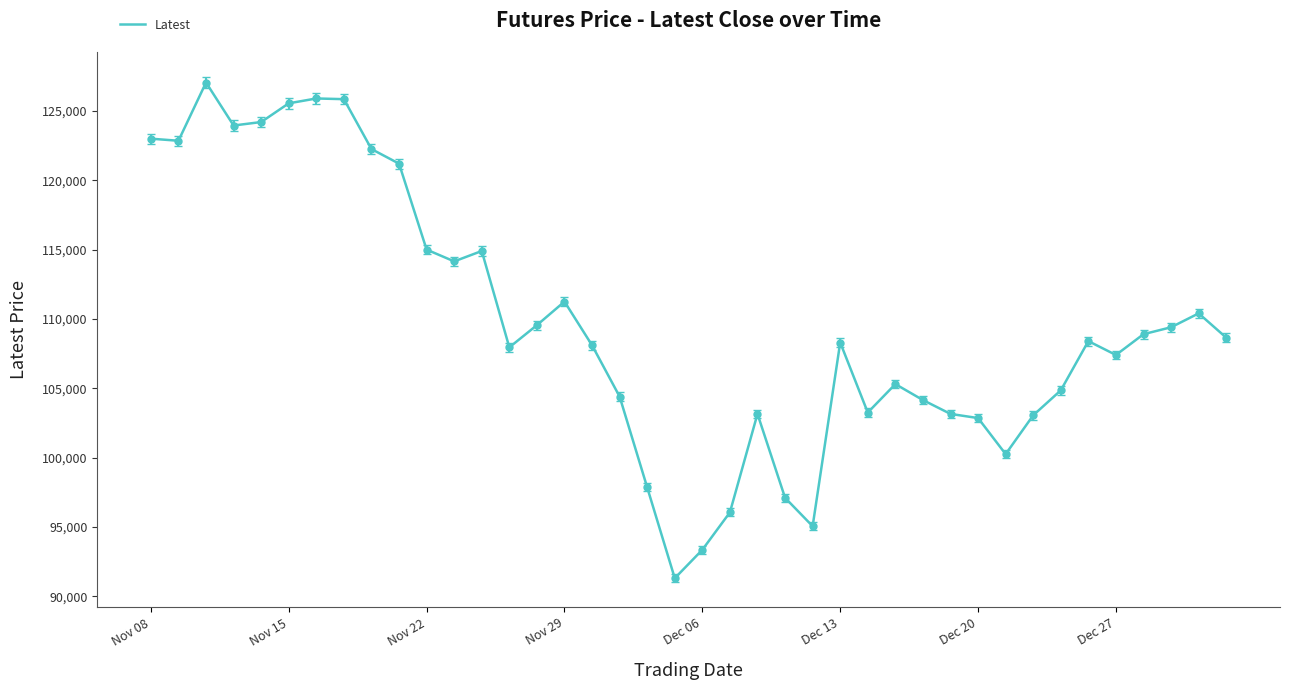

What is the difference between the maximum and minimum values?

35750